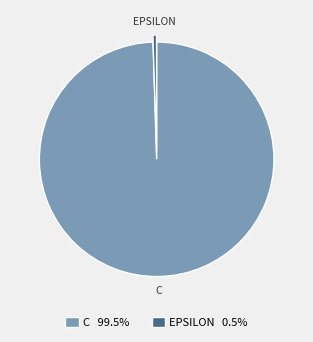

How many slices are in this pie chart?

2